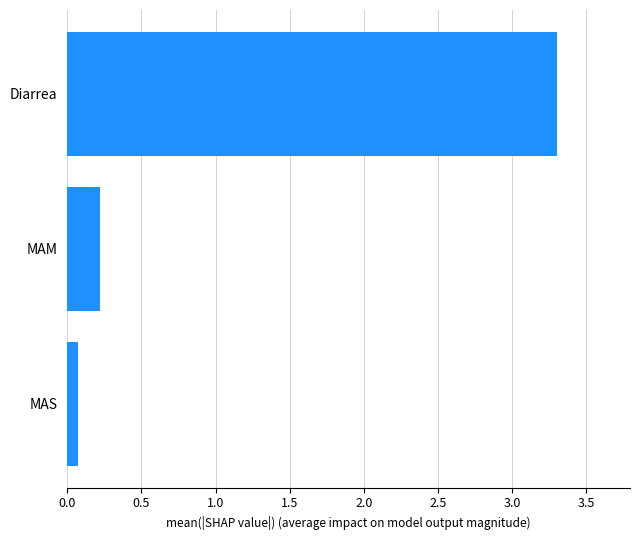

Reading bottom to top, what are all the values shown in this chart?

MAS=0.1	MAM=0.2	Diarrea=3.3